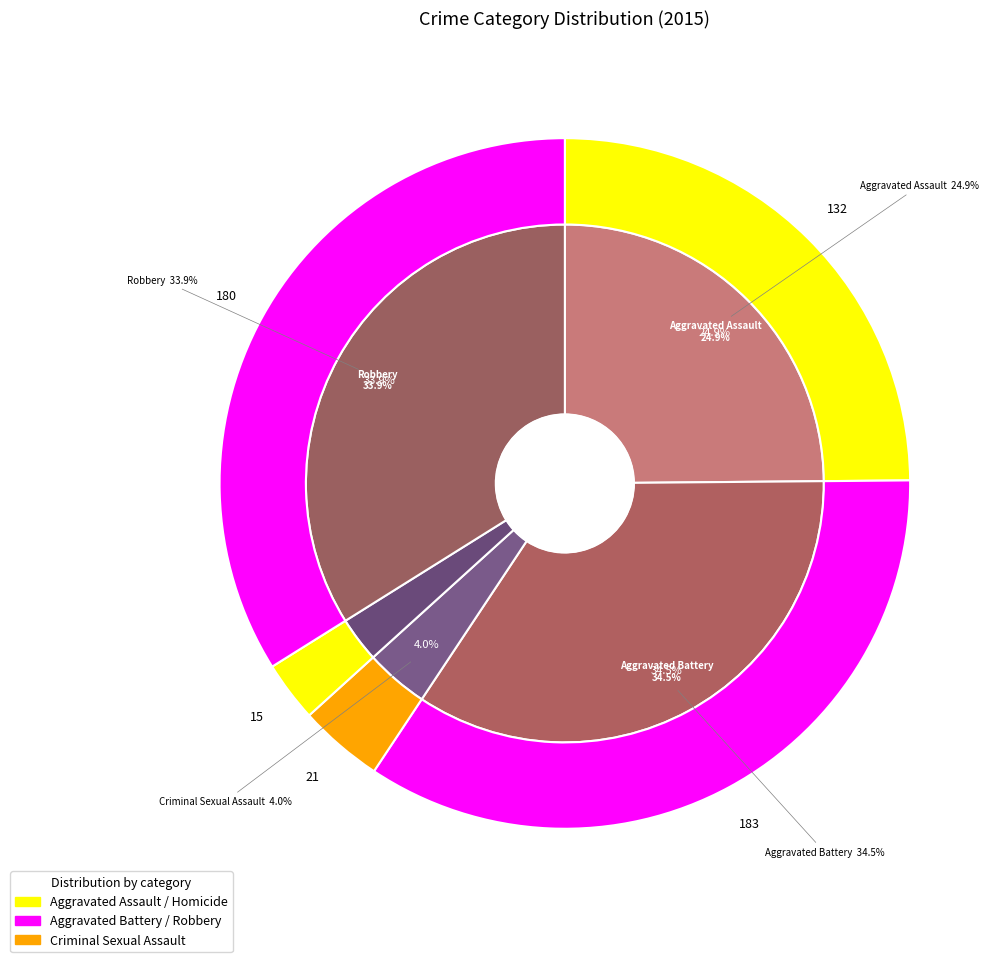

To the nearest percent, what portion does Aggravated Assault represent?

25%